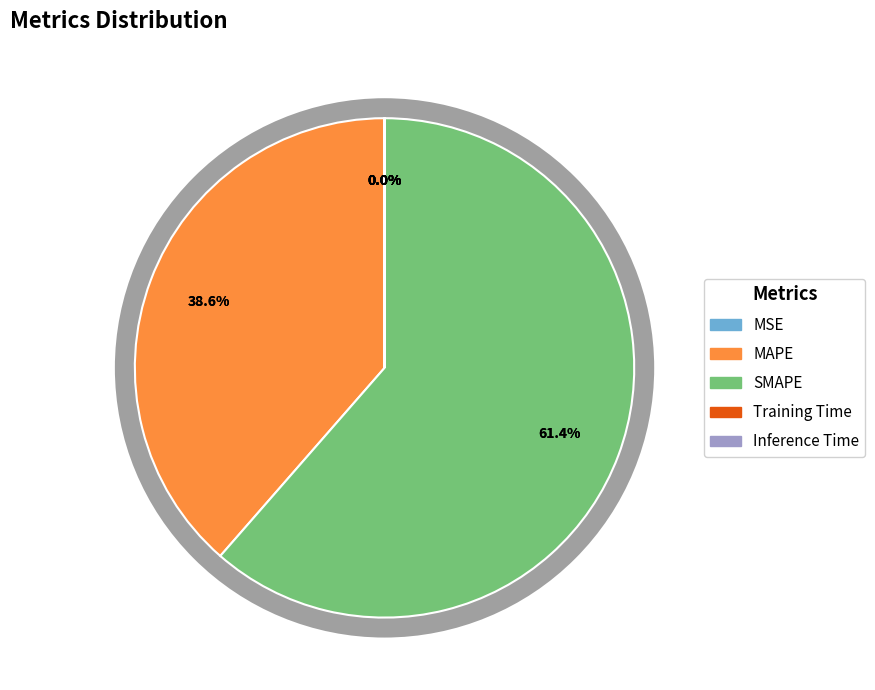

Rank the categories by value from lowest to highest.

Inference Time, Training Time, MSE, MAPE, SMAPE